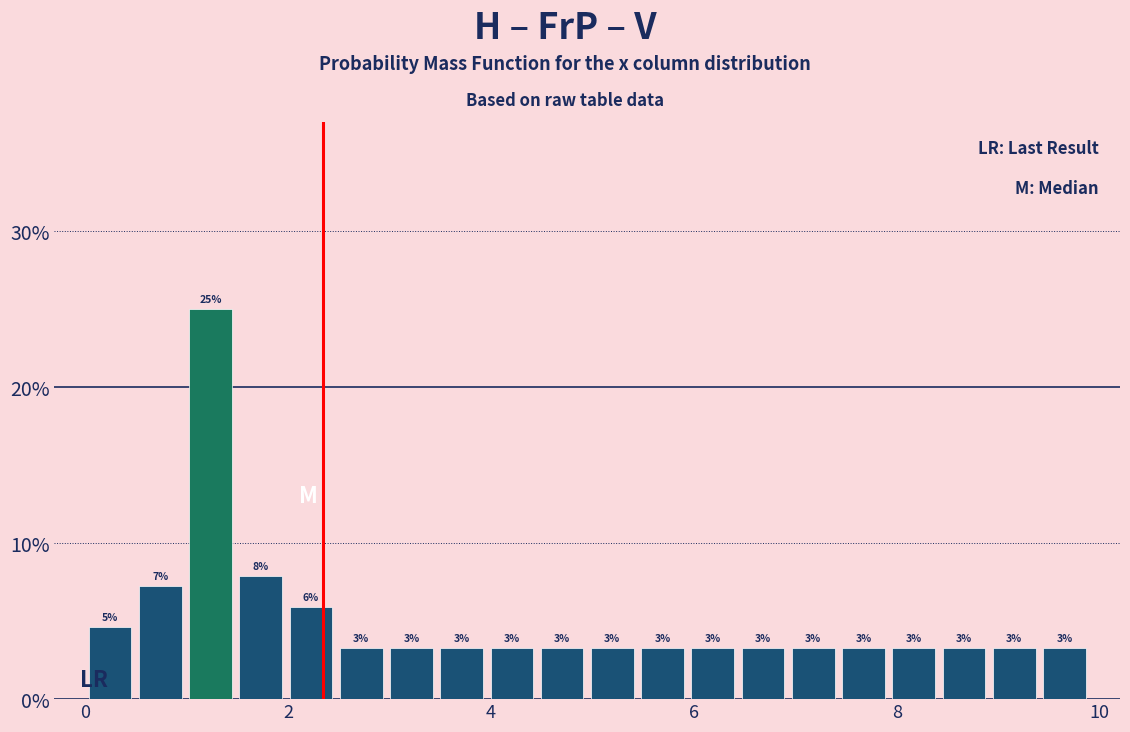

Read against the x-axis, roughly where is the centre of the tallest bar?

1.2